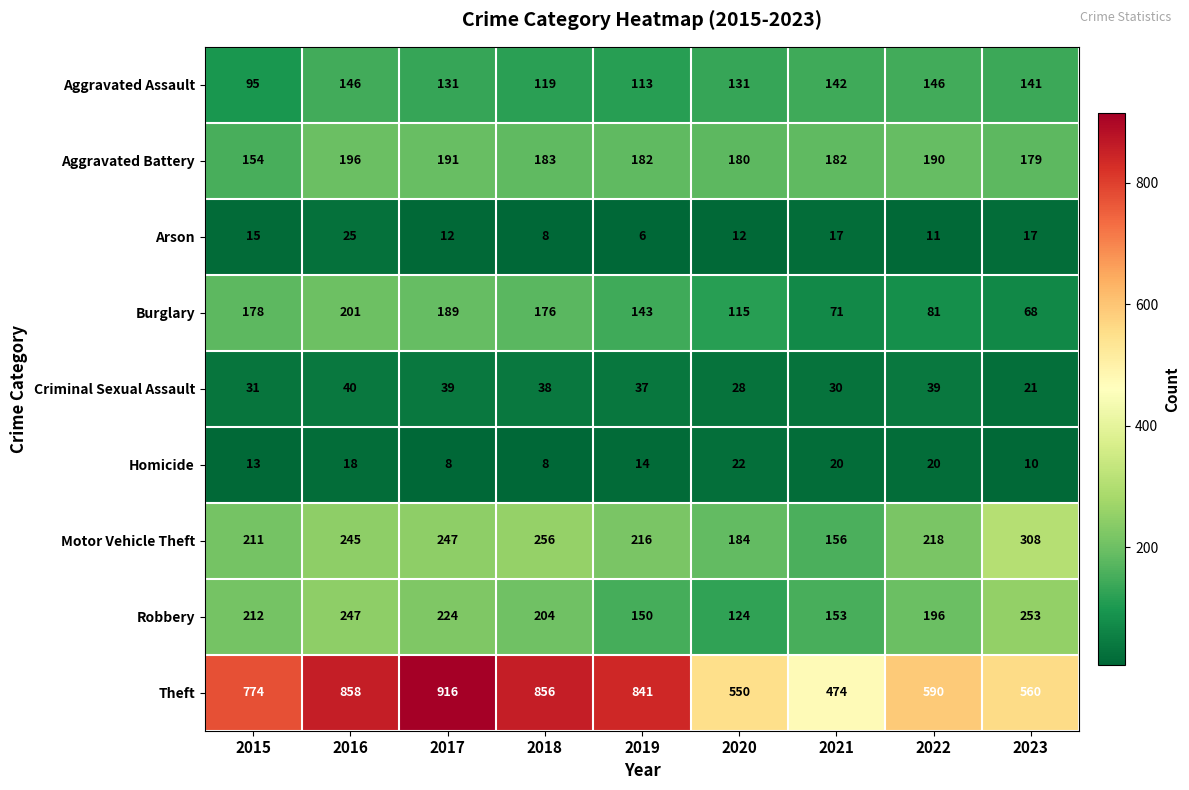

At 2021, list the series in order from largest to smallest.

Theft, Aggravated Battery, Motor Vehicle Theft, Robbery, Aggravated Assault, Burglary, Criminal Sexual Assault, Homicide, Arson